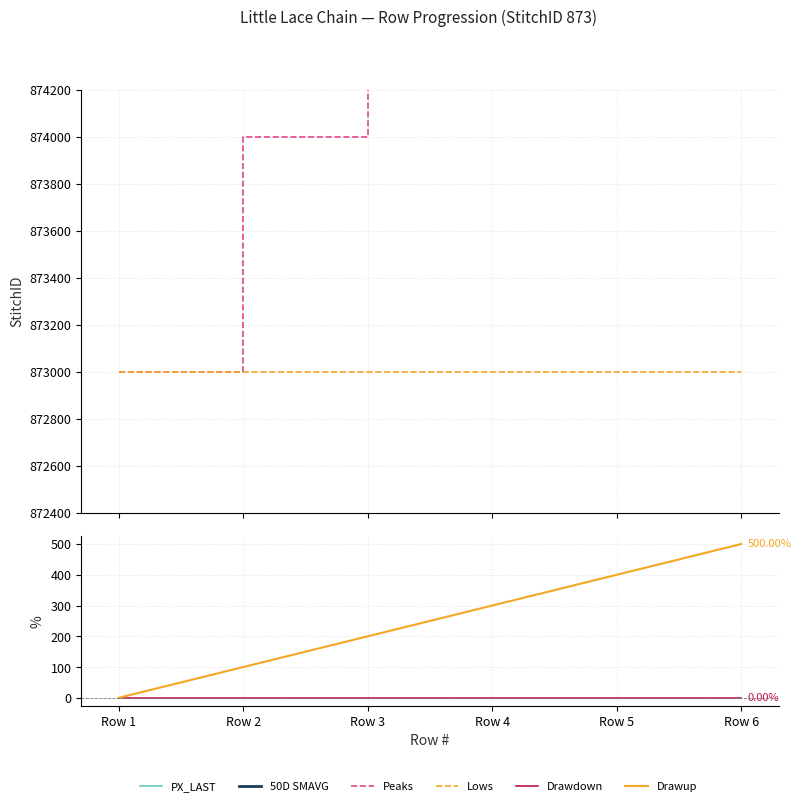

What is the total value across all series at Row 4?

1751046